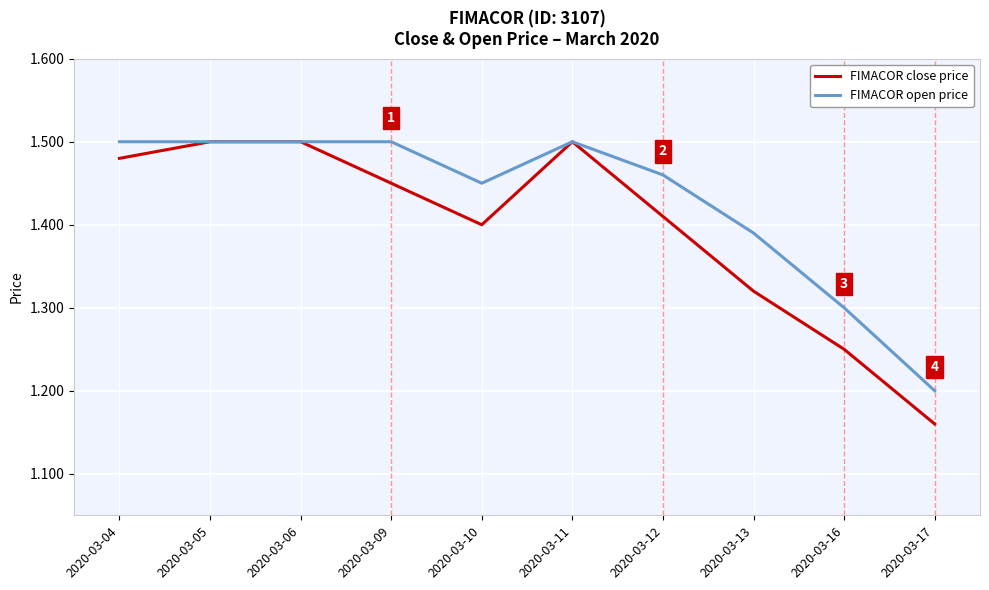

Count the FIMACOR open price values in the range 1 to 2.

10